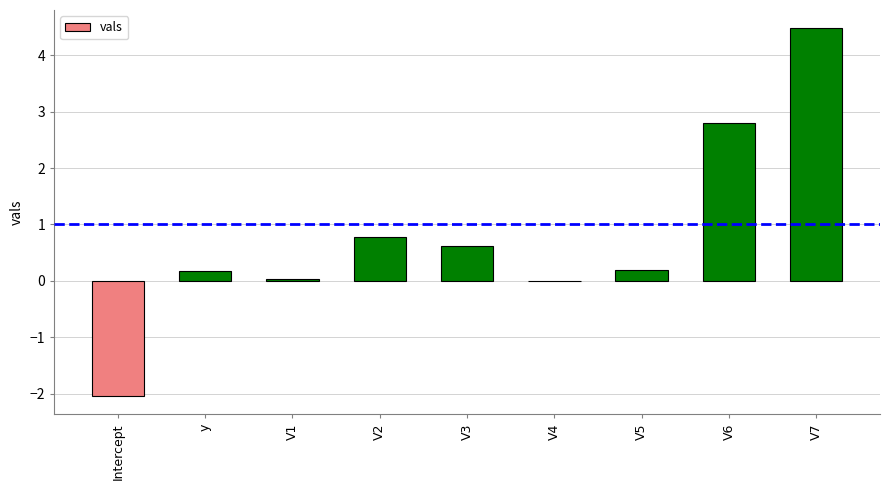

The chart shows a value of 7.5 at V7. True or false?

False